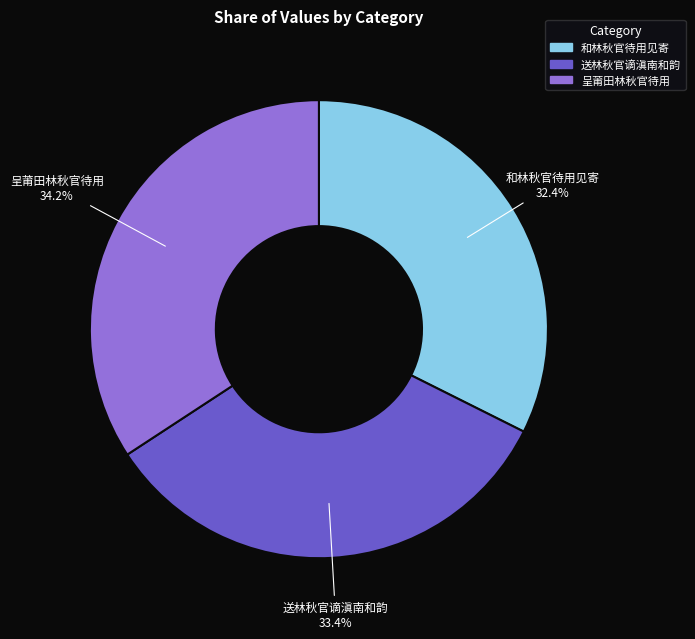

Which slice is the largest?

呈莆田林秋官待用